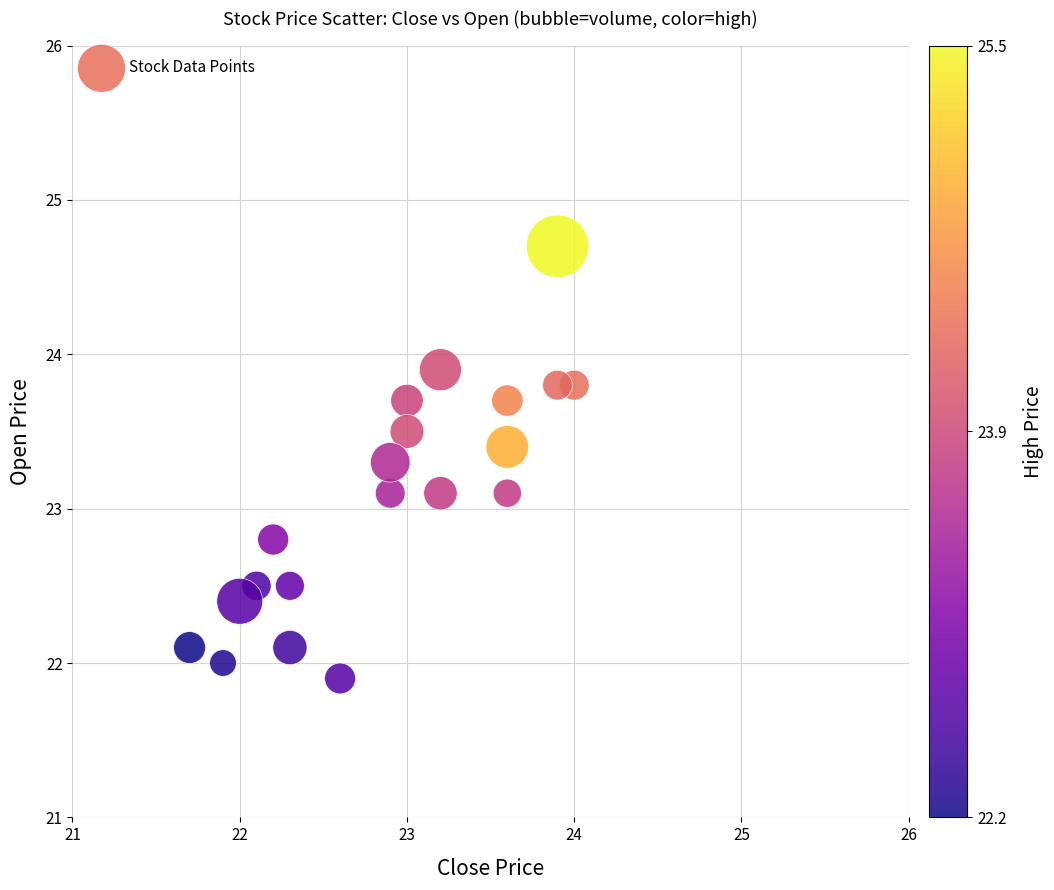

What is the range of X values (max minus min)?

2.3